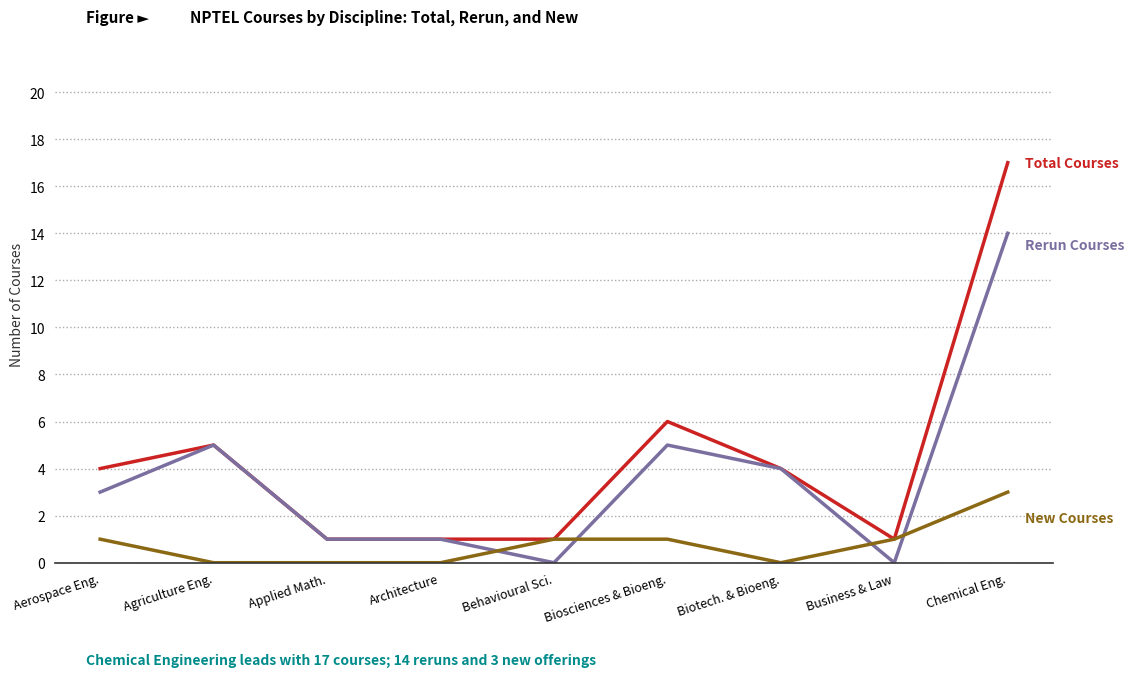

What is the spread (max minus min) of values at Biosciences & Bioeng.?

5